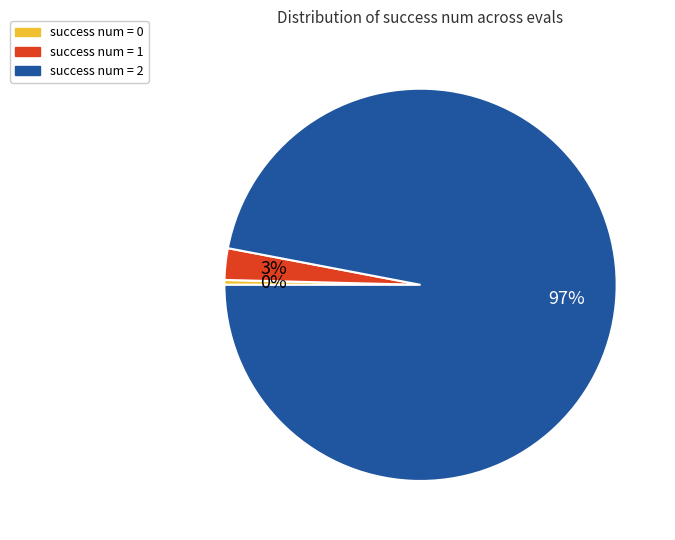

Does any single category account for the majority?

Yes